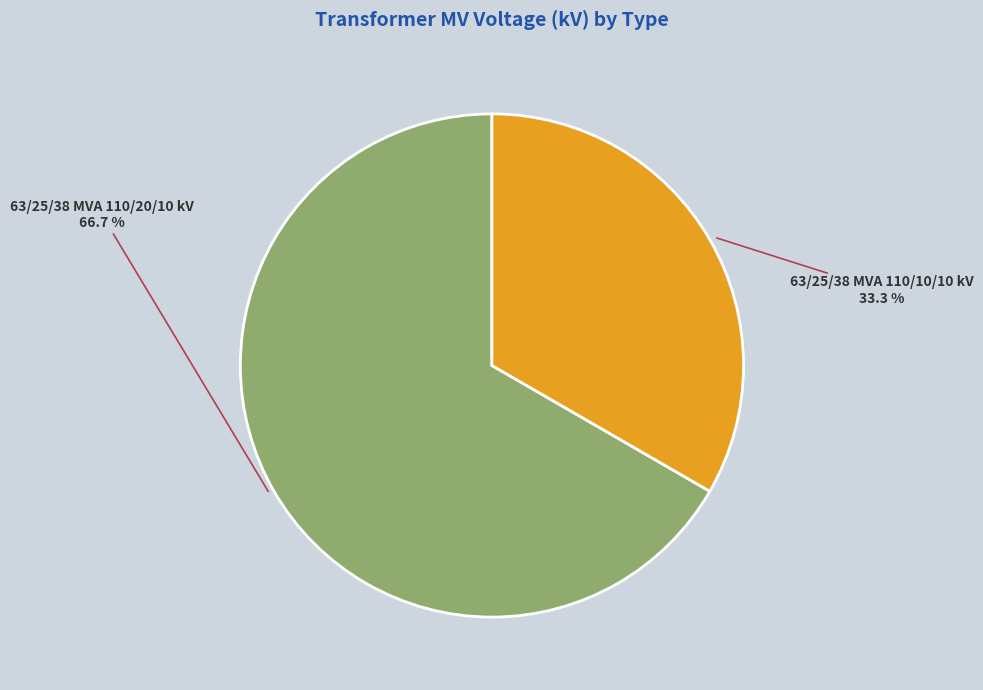

To the nearest percent, what is the average slice percentage?

50%